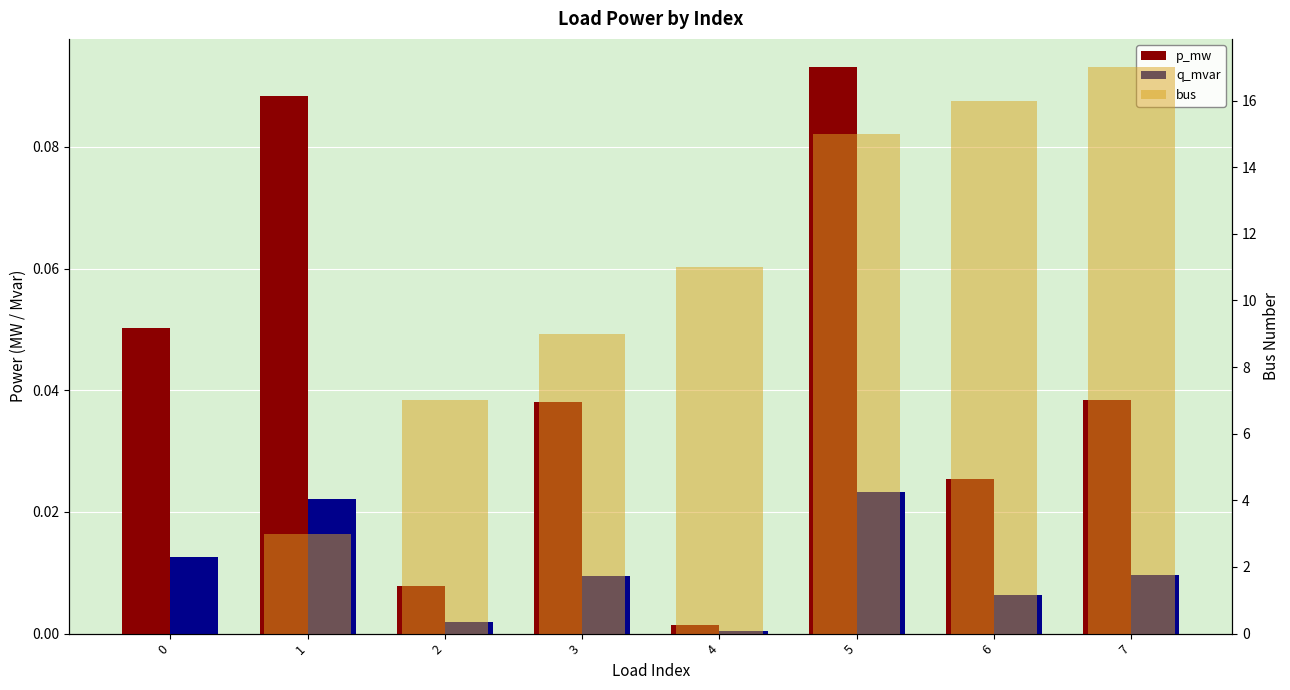

What are all the series names shown in the legend?

p_mw, q_mvar, bus